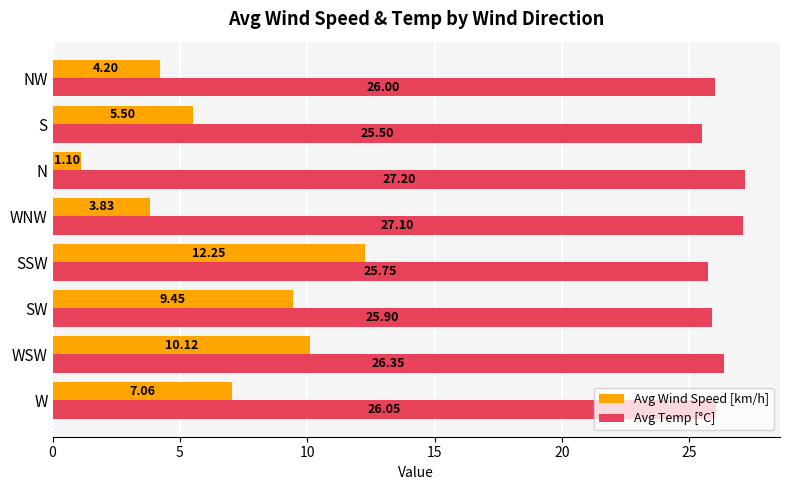

At which category is the sum across all series the highest?

SSW